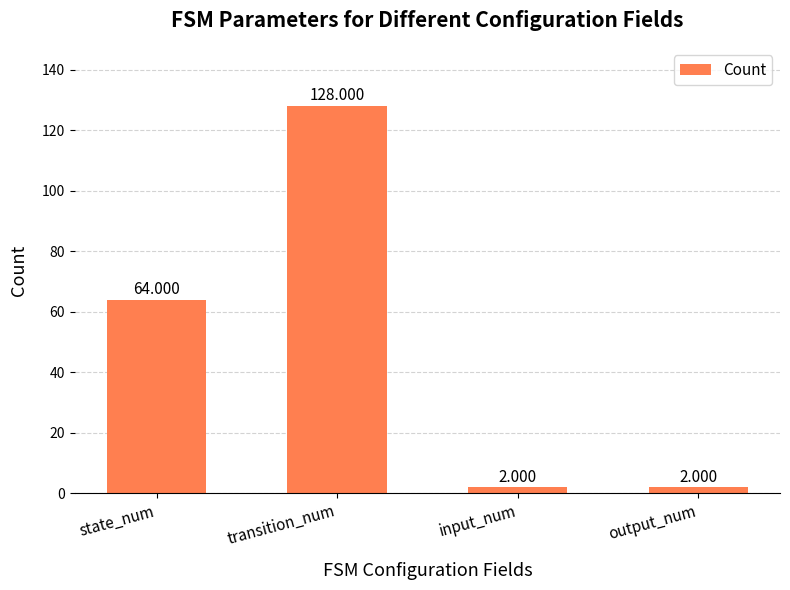

Which label corresponds to the largest value in the chart?

transition_num